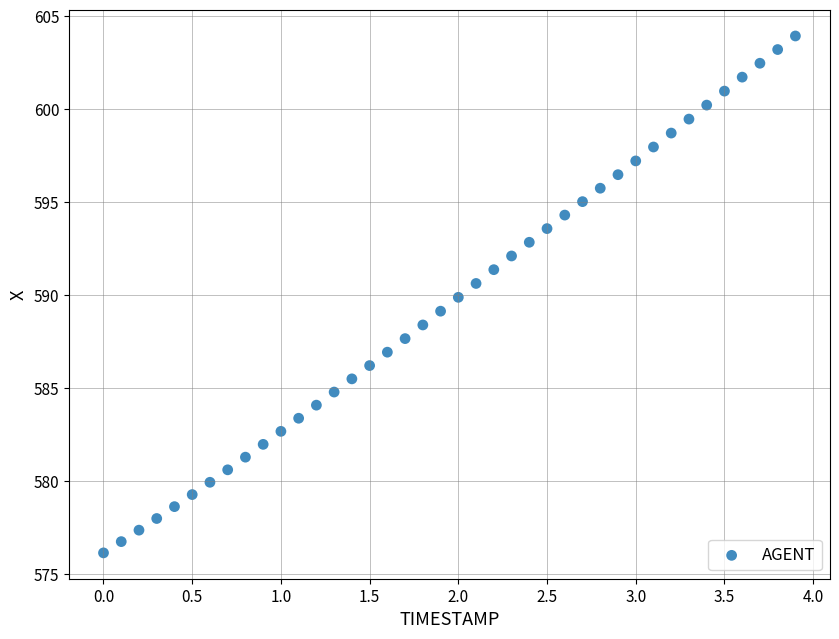

What is the range of X values (max minus min)?

3.9